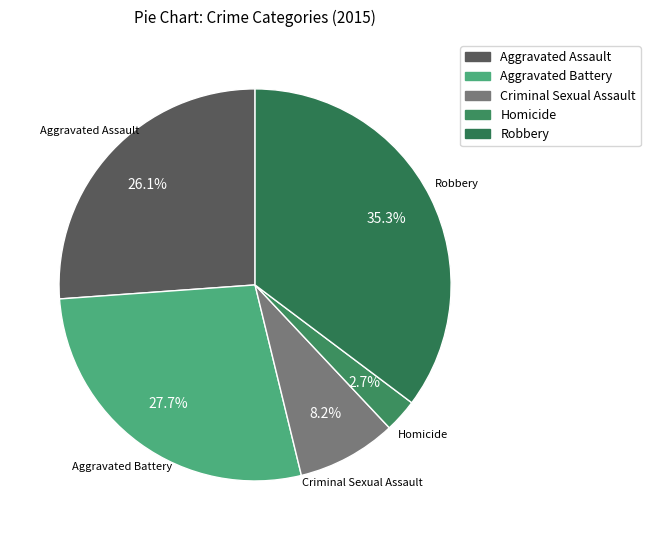

Which slice is the largest?

Robbery